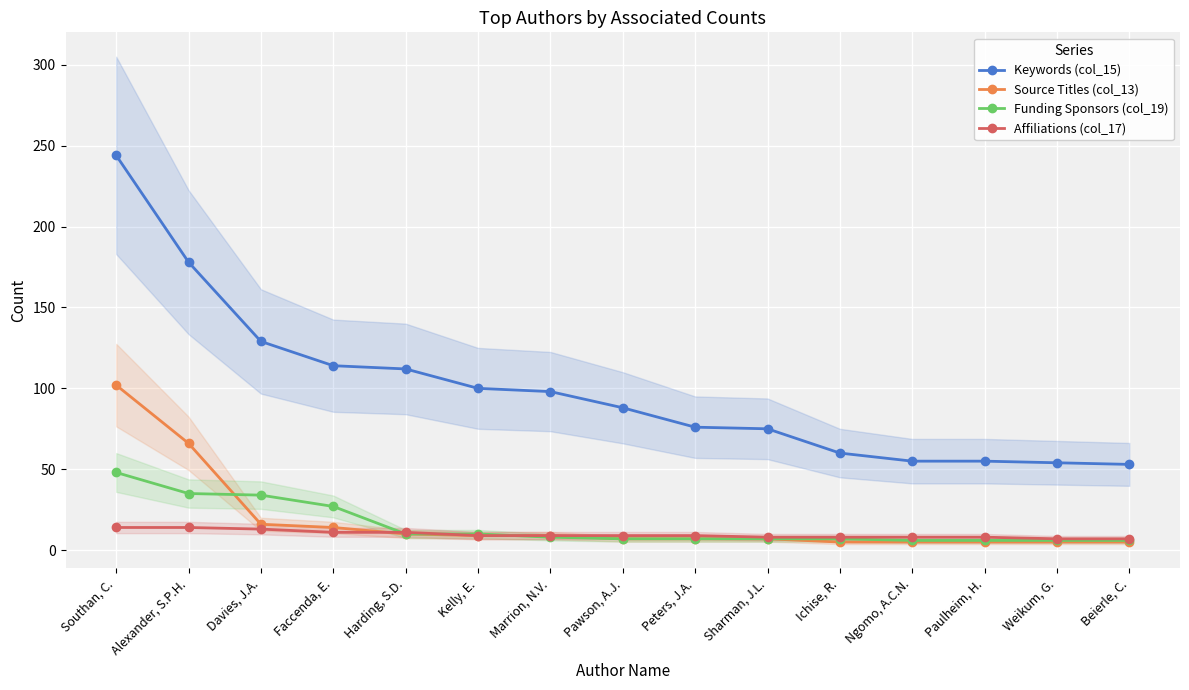

What is the sum of all Source Titles (col_13) values?

272